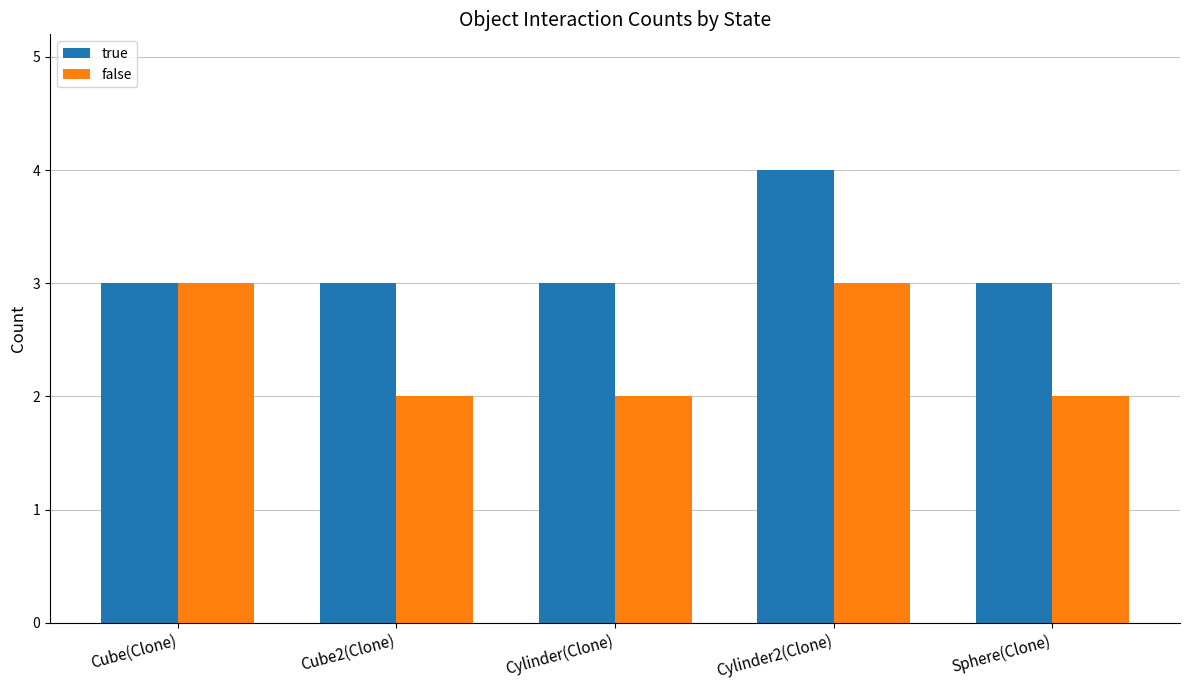

What position from the right is Cylinder(Clone)?

3